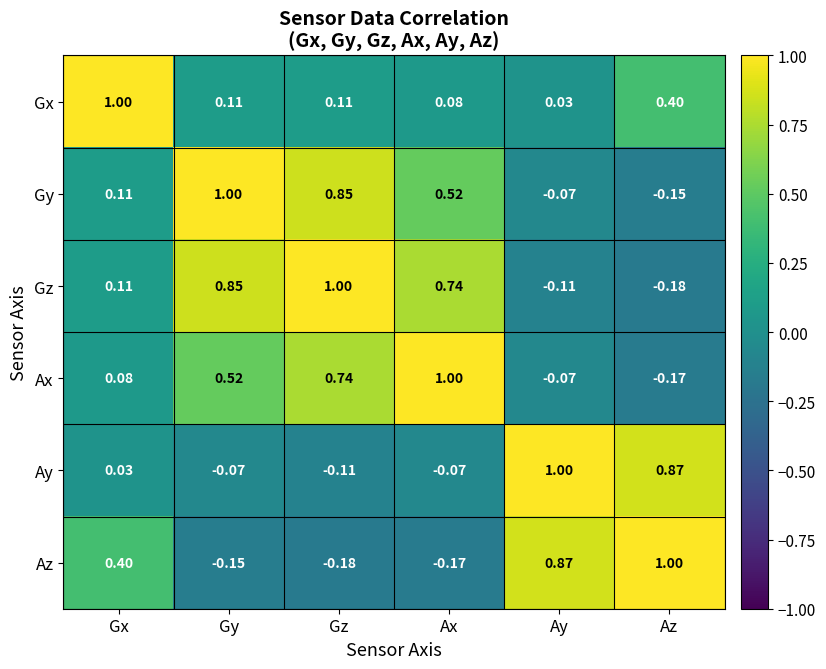

What is the spread (max minus min) of values at Gz?

1.2